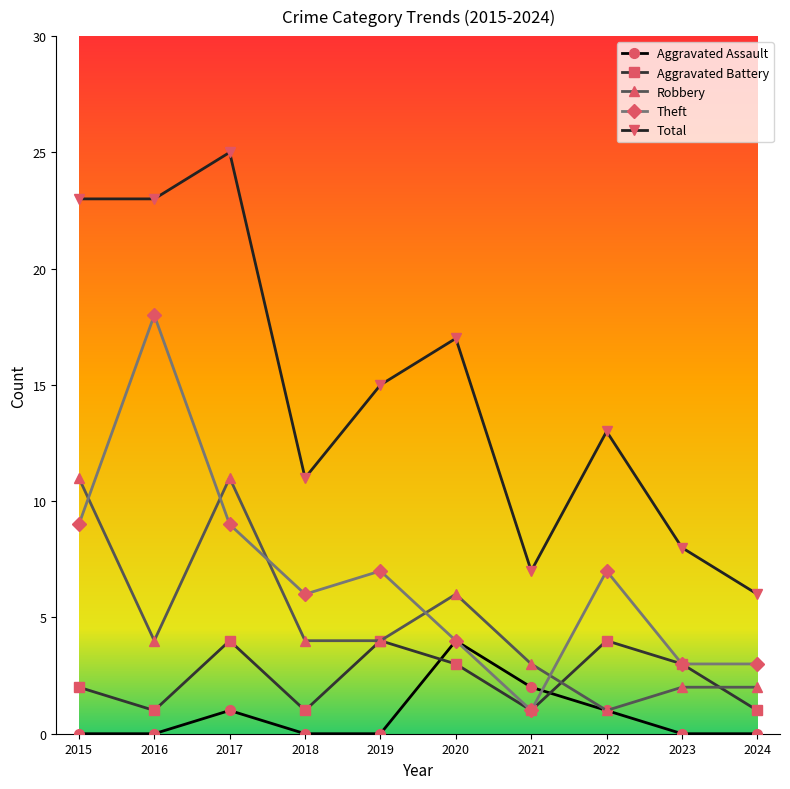

How many interior local peaks does the Aggravated Assault series have?

2